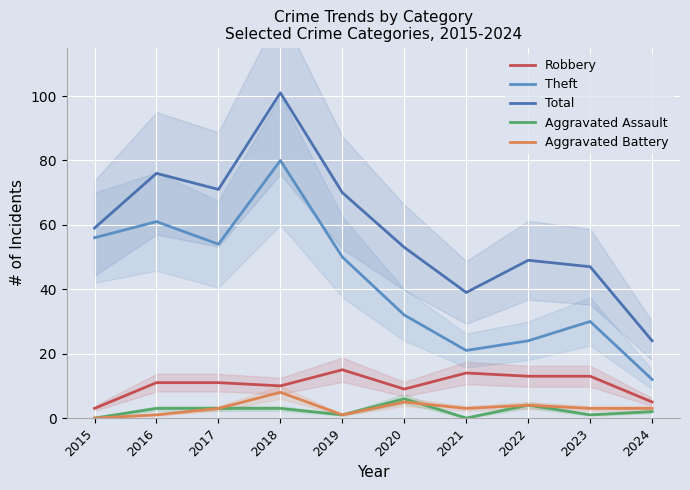

Which series has the largest range (max minus min)?

Total